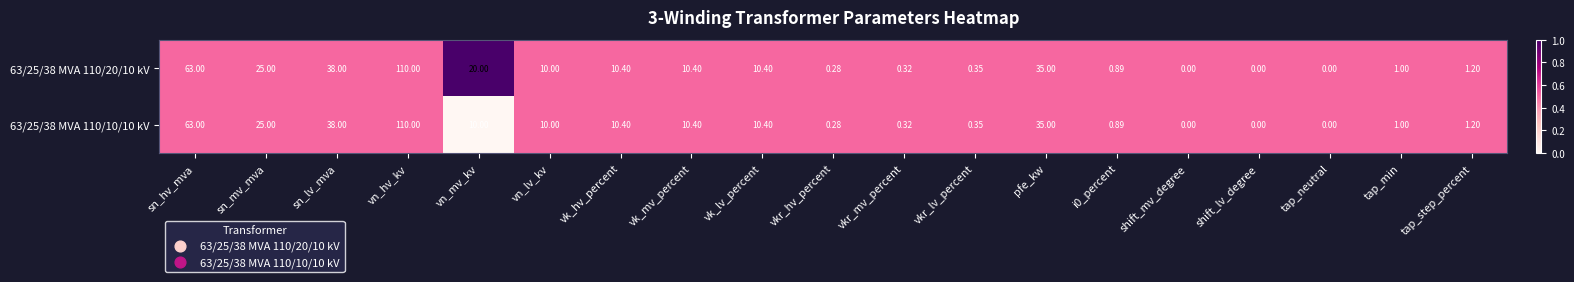

At which category is the sum across all series the highest?

vn_hv_kv